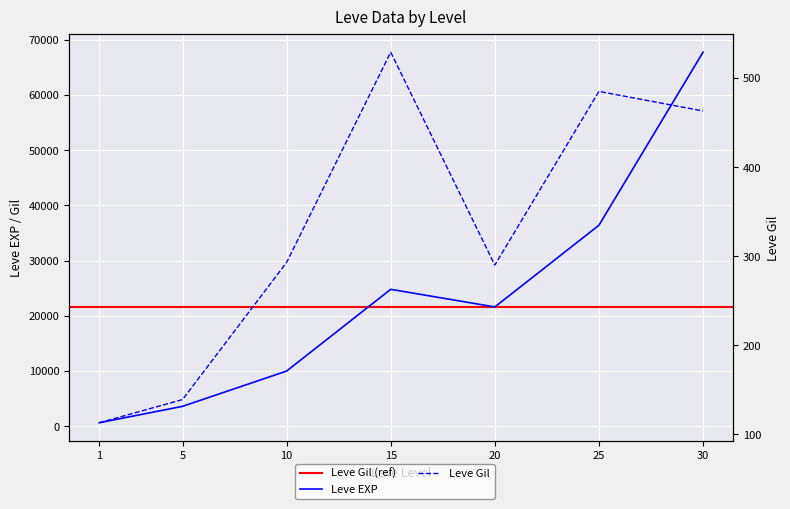

Is it true that Leve Gil equals 139 at 5?

True